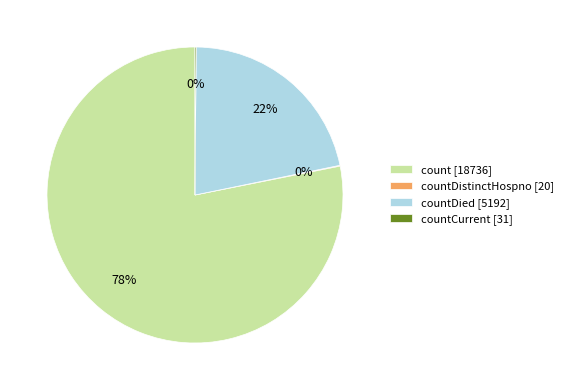

To the nearest percent, what percentage of the pie is count [18736]?

78%